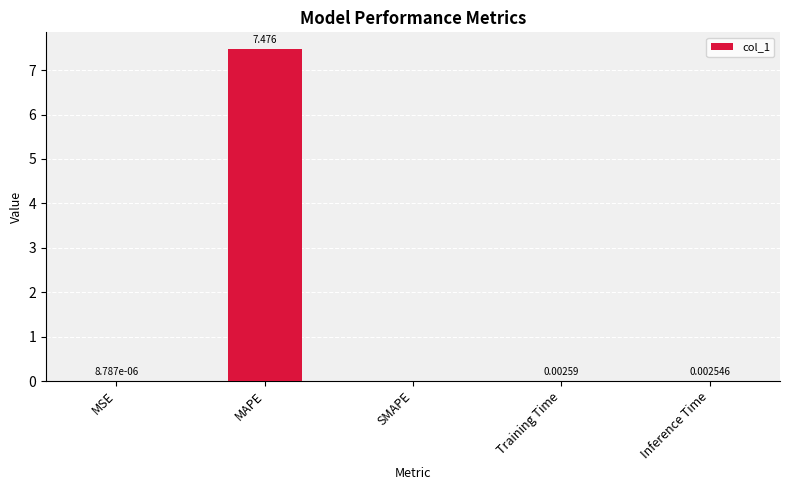

Which label corresponds to the largest value in the chart?

MAPE